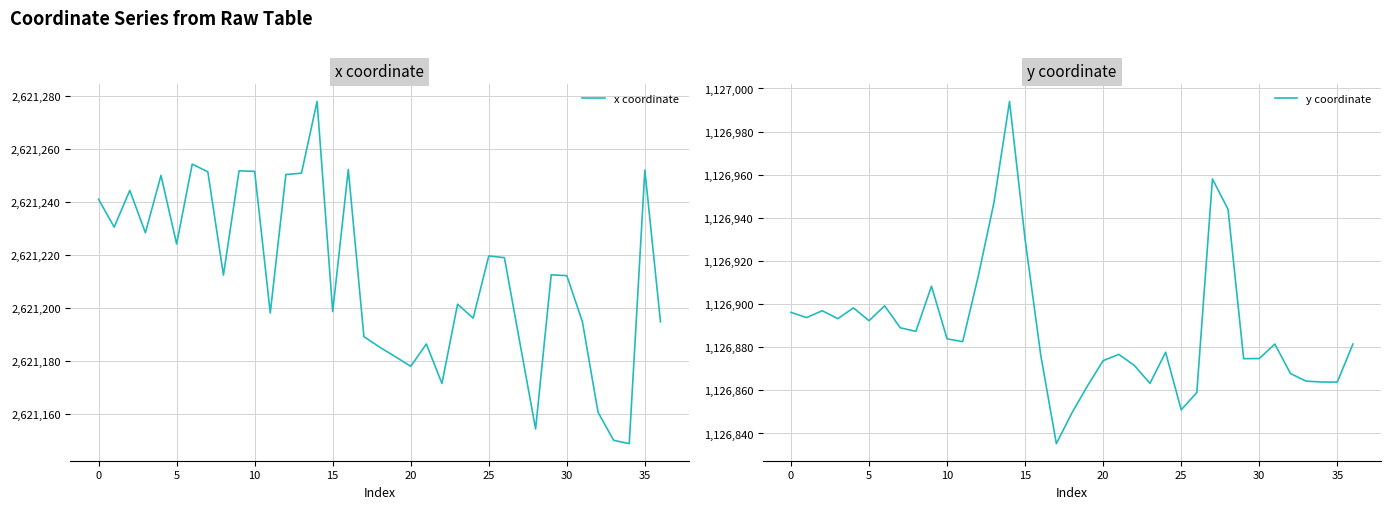

At which label is y coordinate closest to 1126914?

12